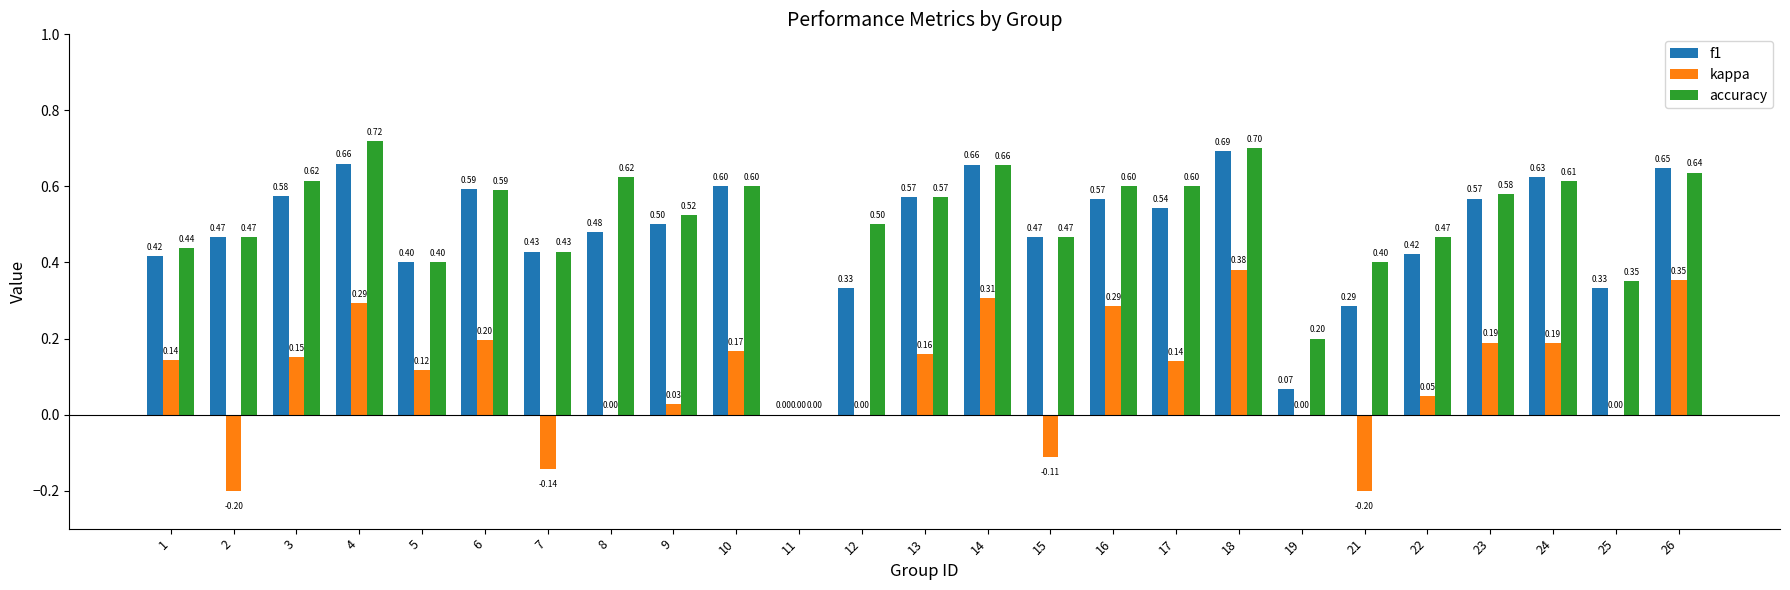

At which category is the sum across all series the highest?

18